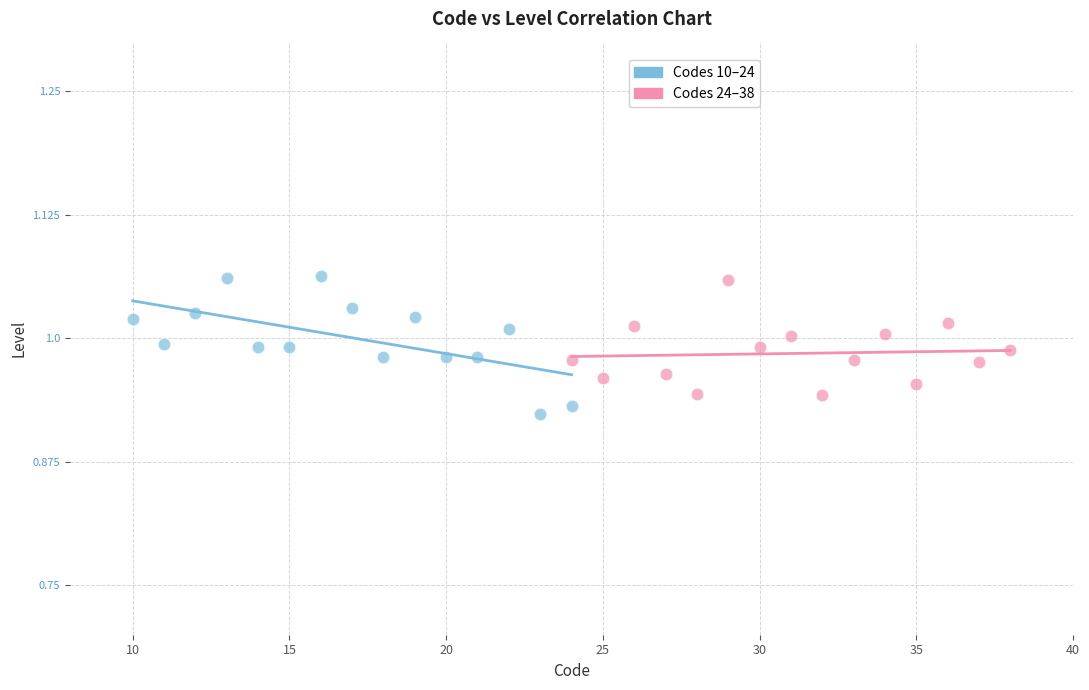

Which series has the widest spread of Y values?

Codes 10–24